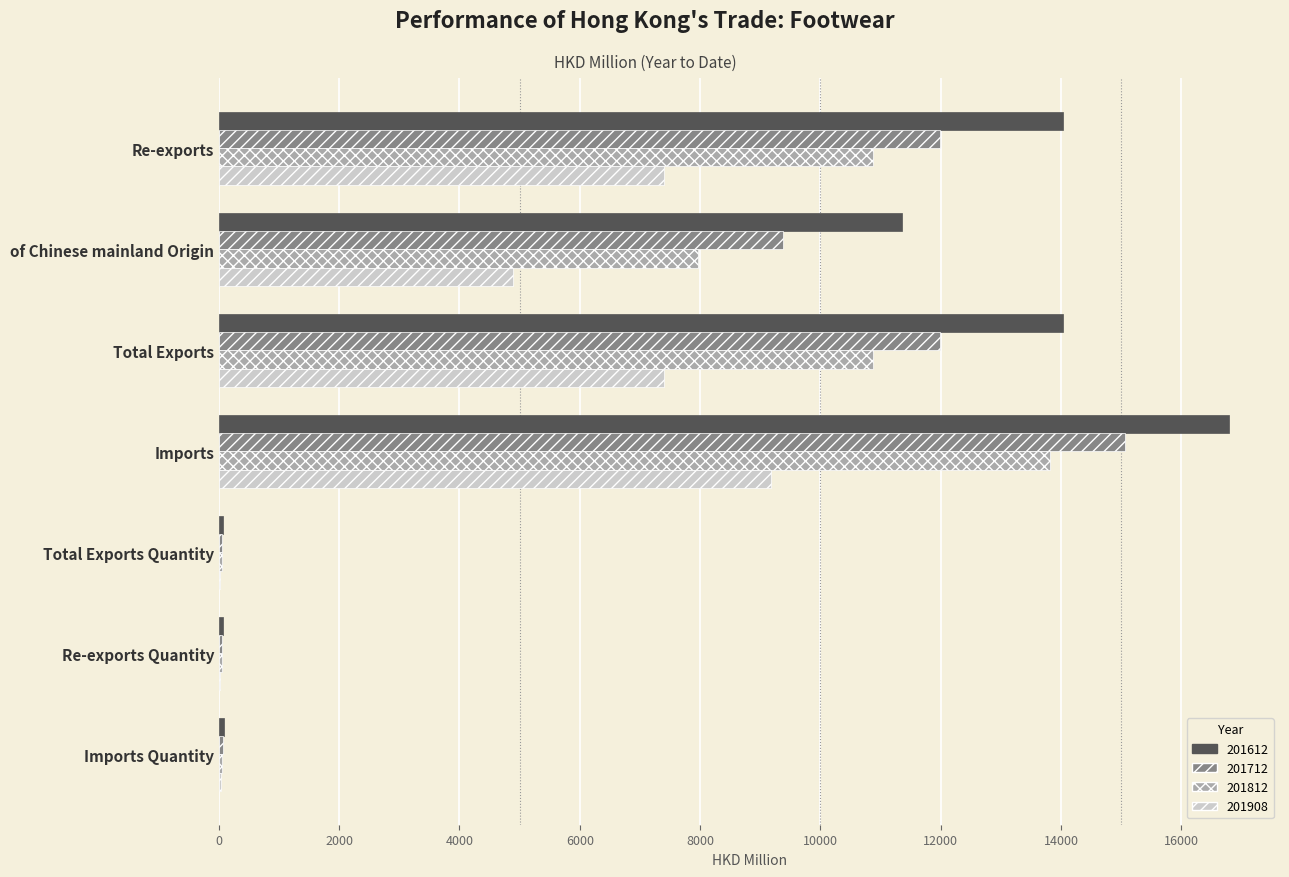

What is the difference between the 201712 values at Imports Quantity and Re-exports Quantity?

13.0